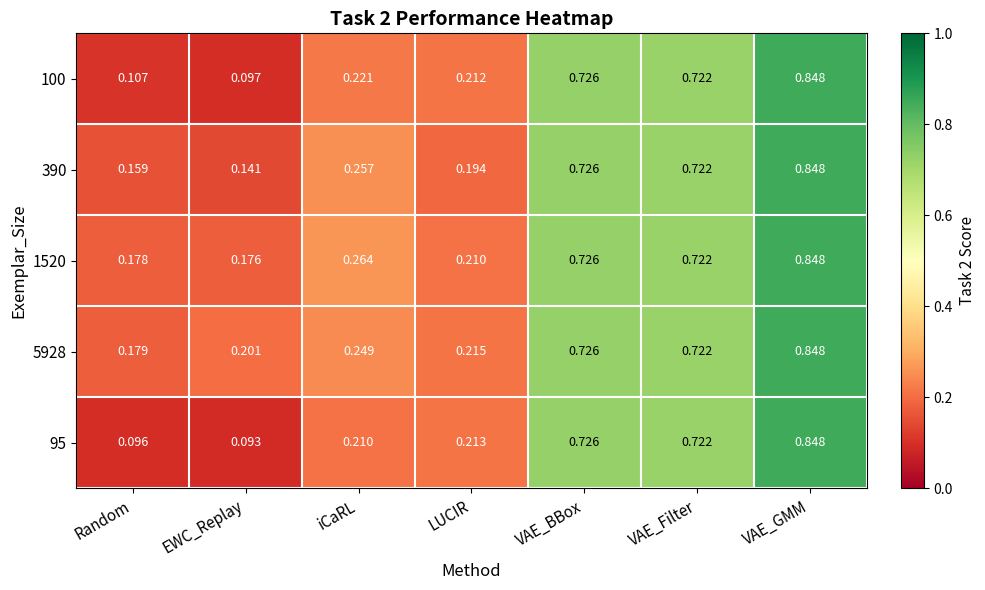

Rank the categories by 95 value from highest to lowest.

VAE_GMM, VAE_BBox, VAE_Filter, LUCIR, iCaRL, Random, EWC_Replay